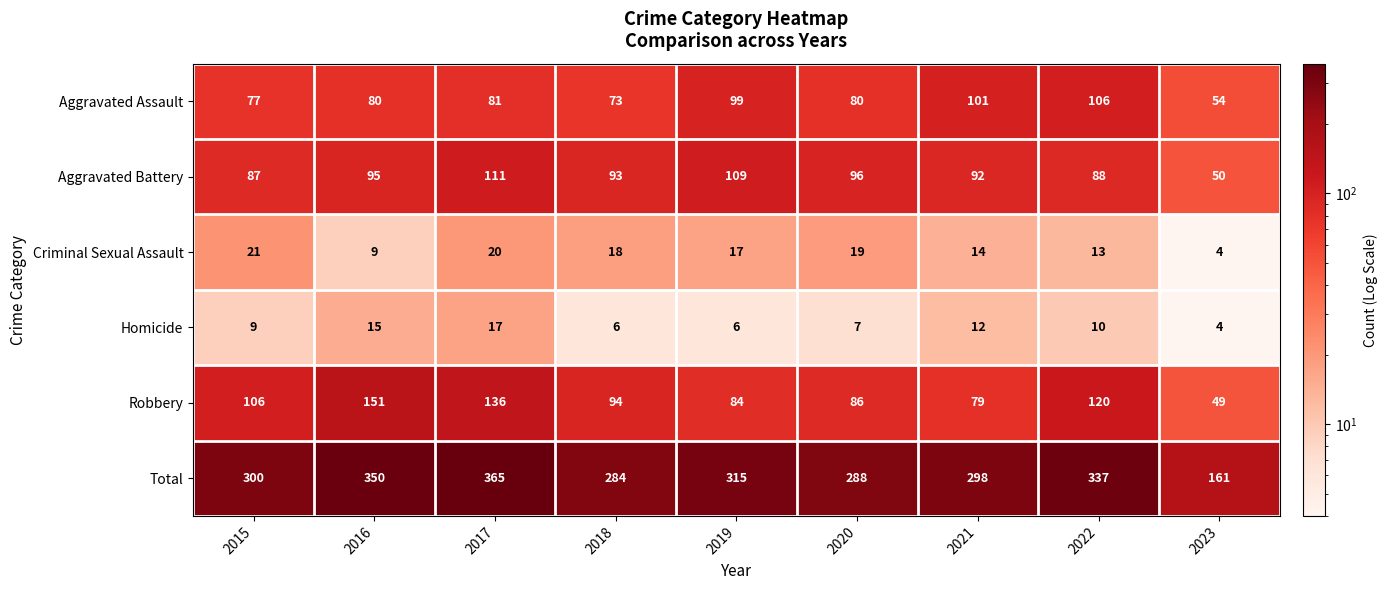

At which label is Criminal Sexual Assault closest to 12?

2022